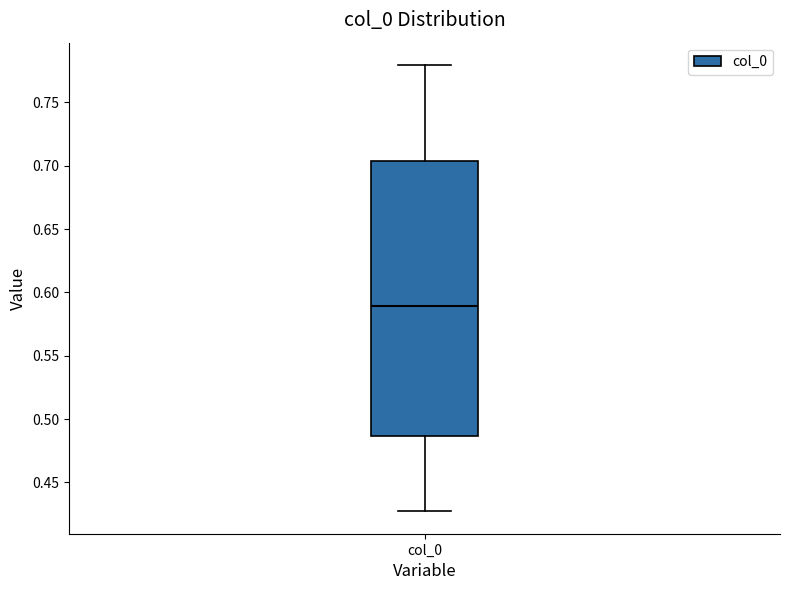

Read this box plot against the y-axis: the position of the median line, the range covered by the box, and the ends of both whiskers. The values are not printed on the chart, so give them approximately, as read against the axis.

median 0.590, box 0.485 to 0.705, whiskers 0.425 to 0.780